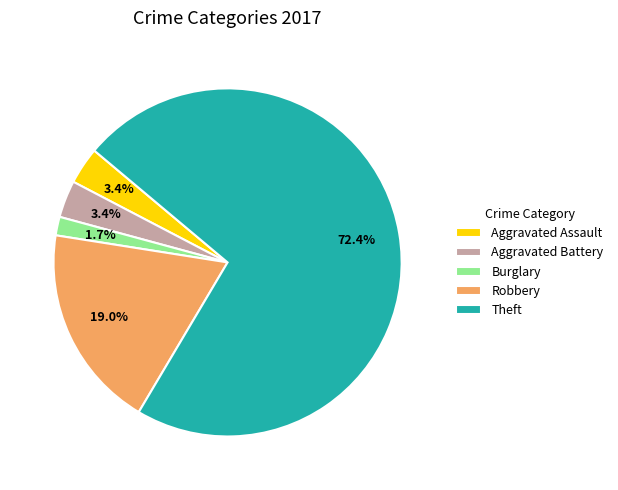

Is it true that Aggravated Battery is 3% of the pie?

True